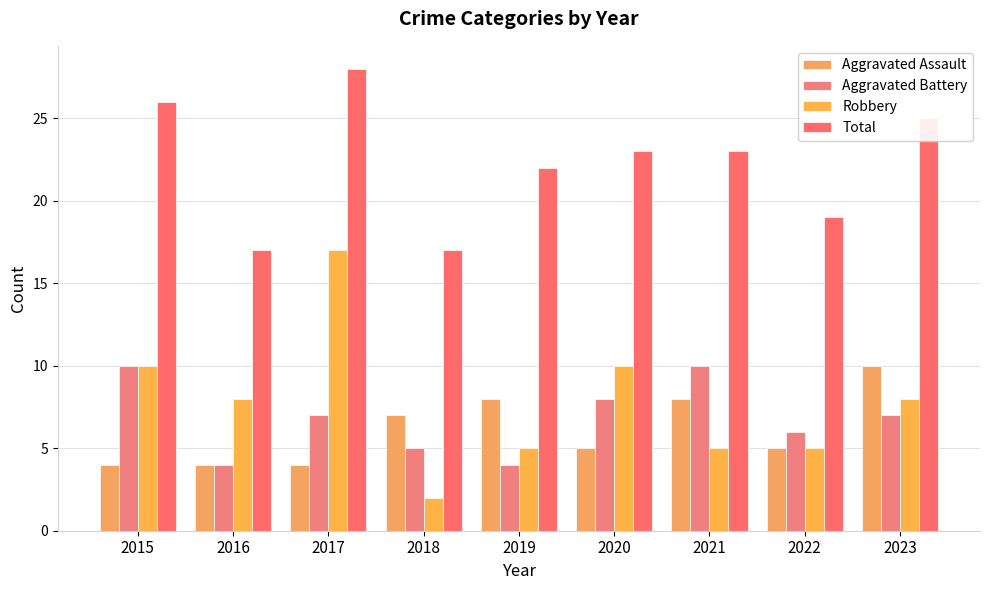

At which label does Robbery first exceed 8?

2015